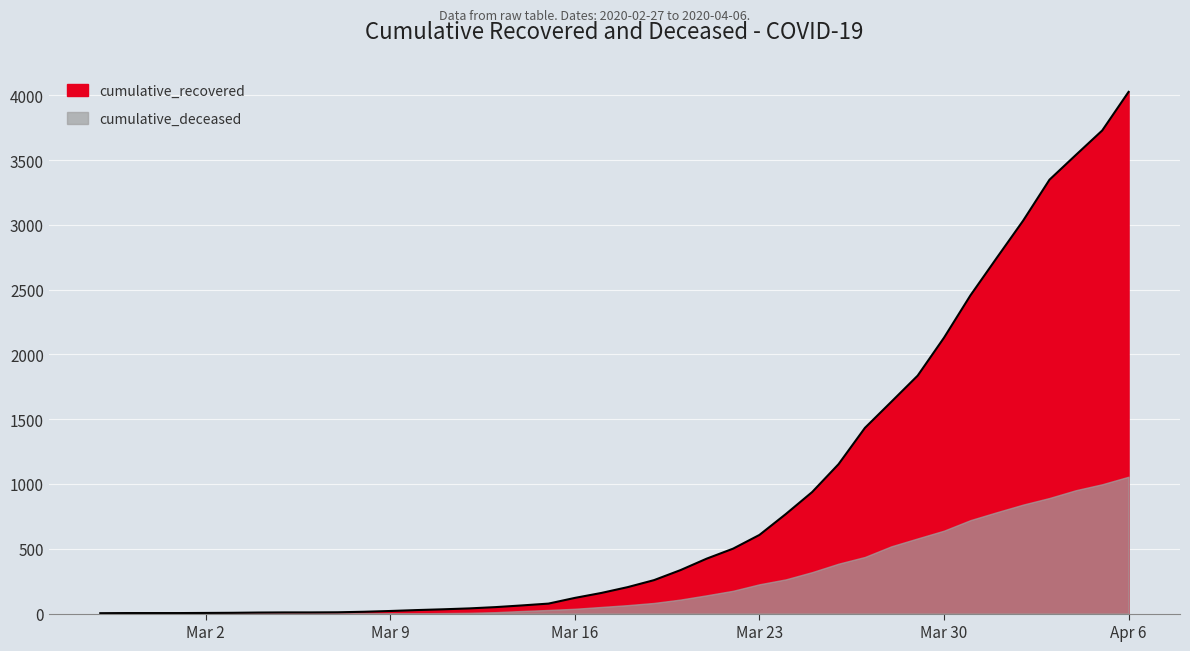

How many data points are less than 204?

20